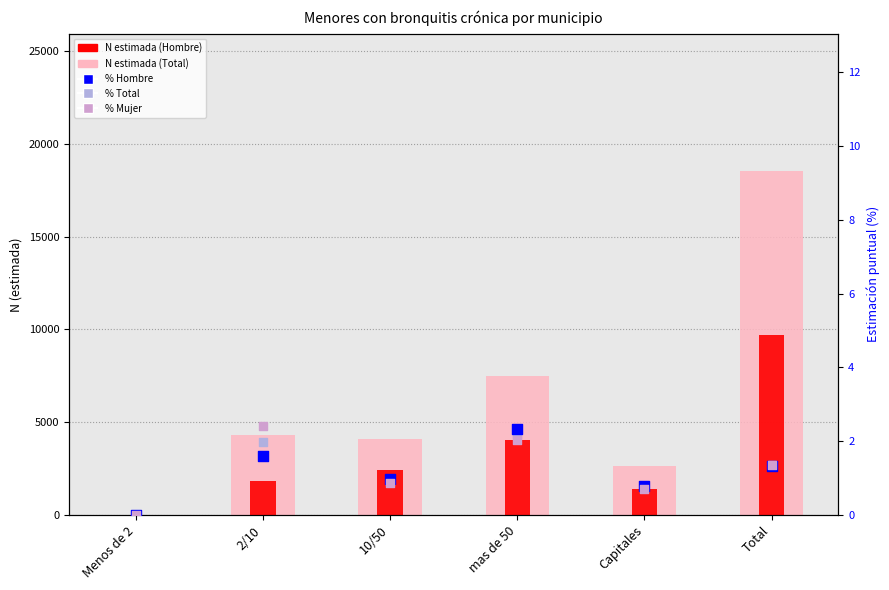

At which category is the sum across all series the highest?

Total